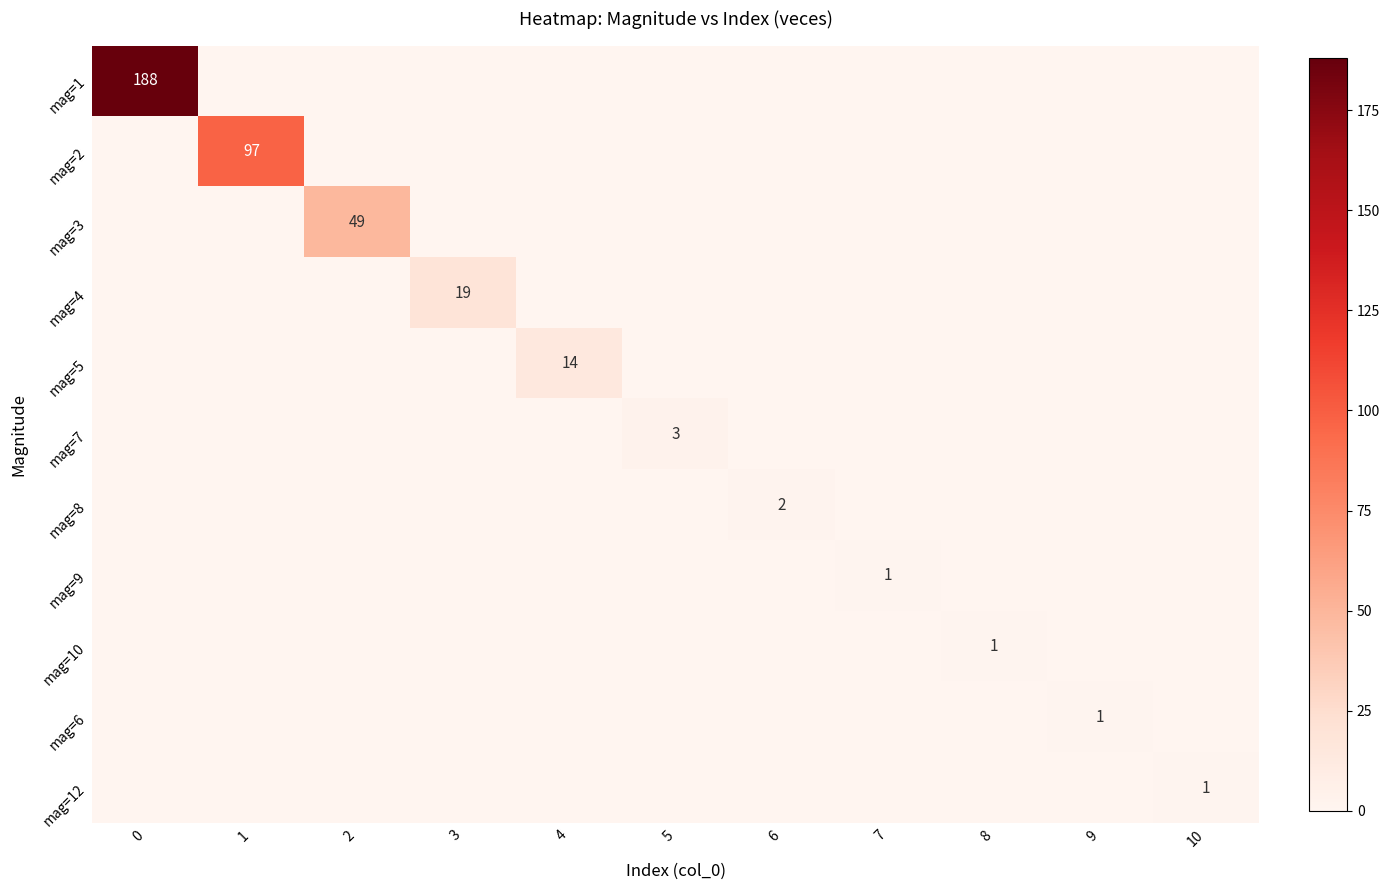

Between 2 and 6, which series saw the biggest shift?

mag=3